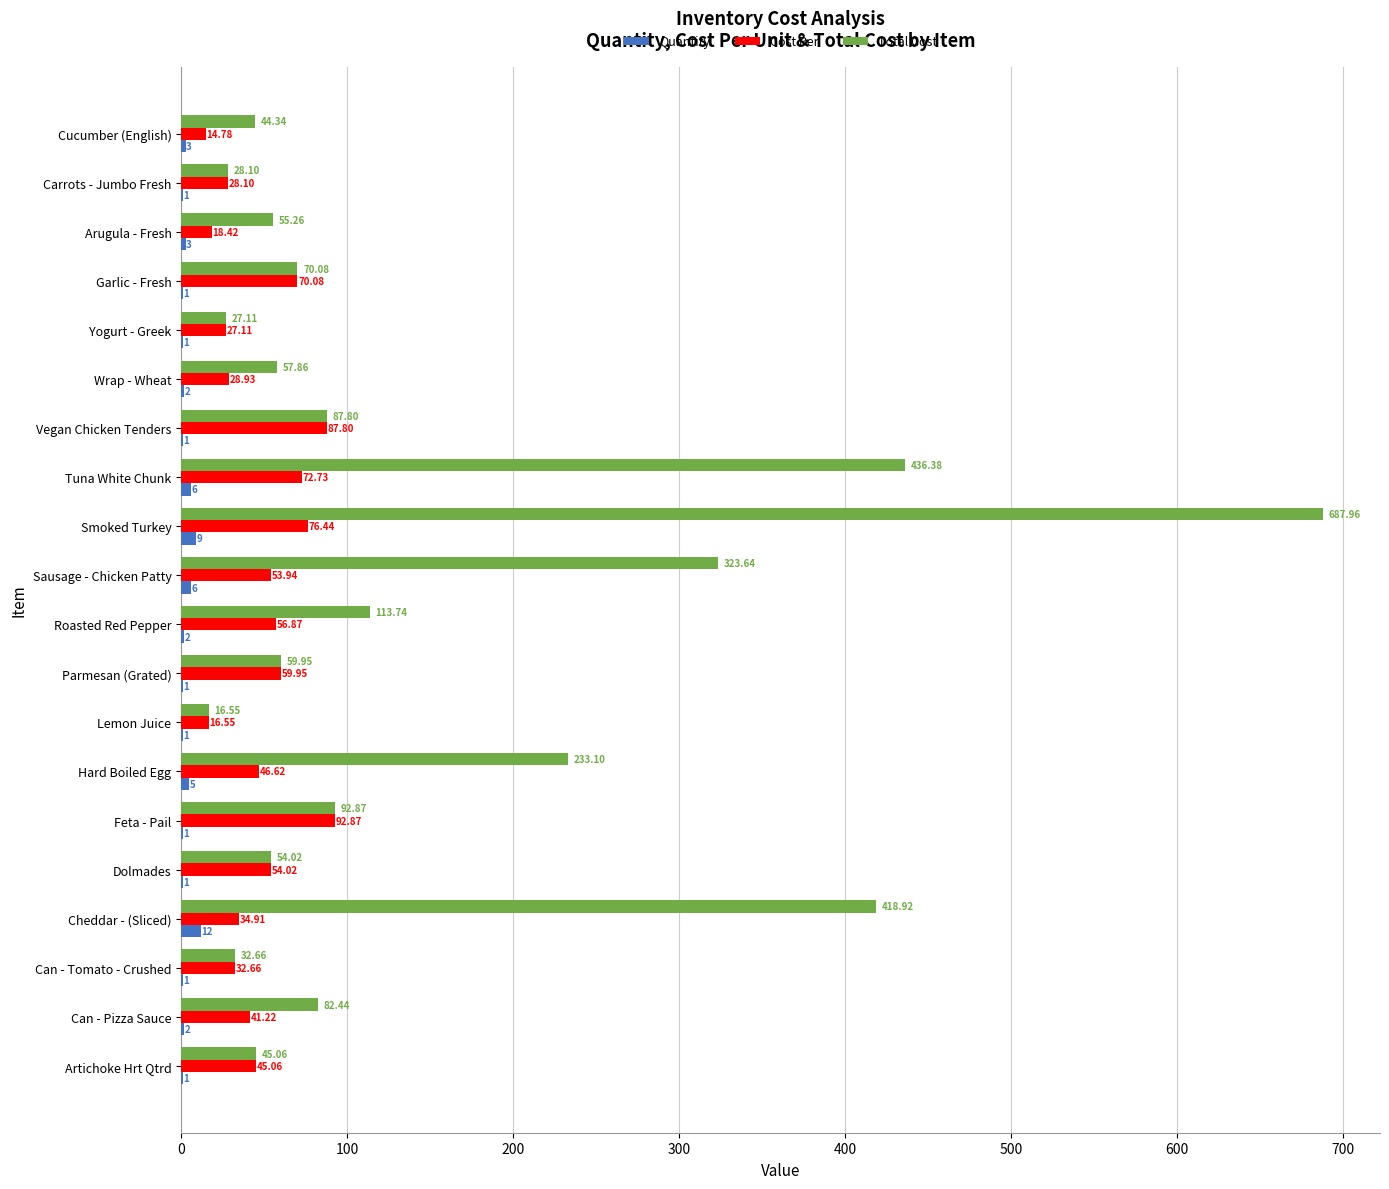

Which category has the highest value in the Cost Per series?

Feta - Pail